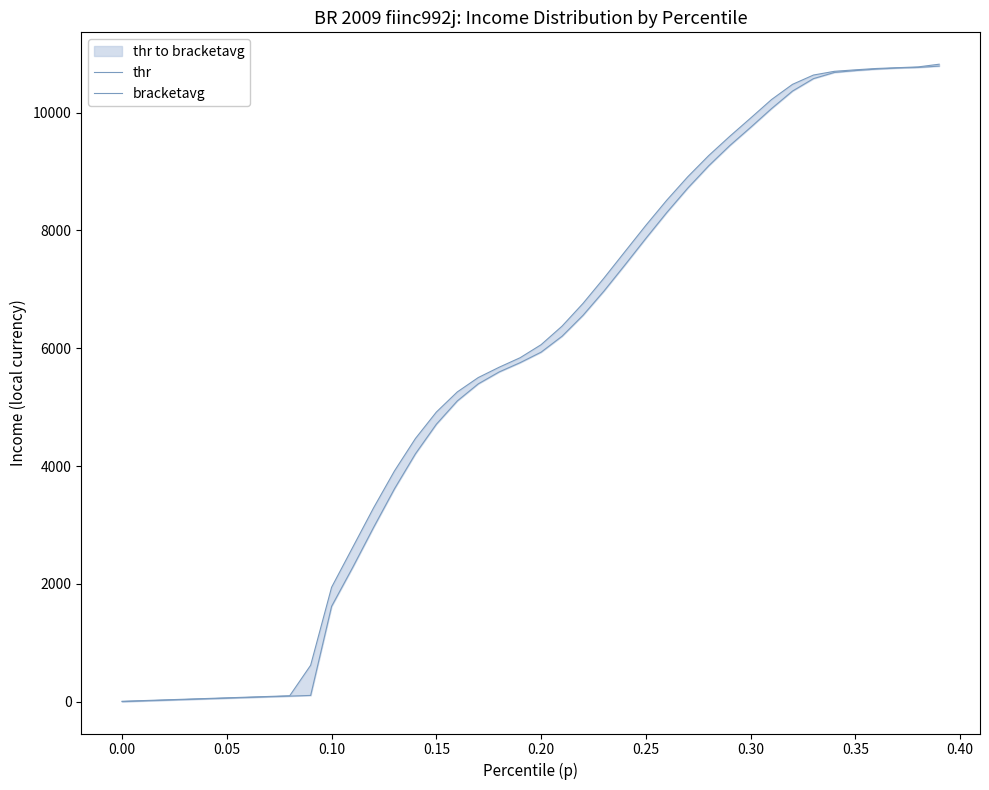

True or false: thr and bracketavg intersect in this chart.

False